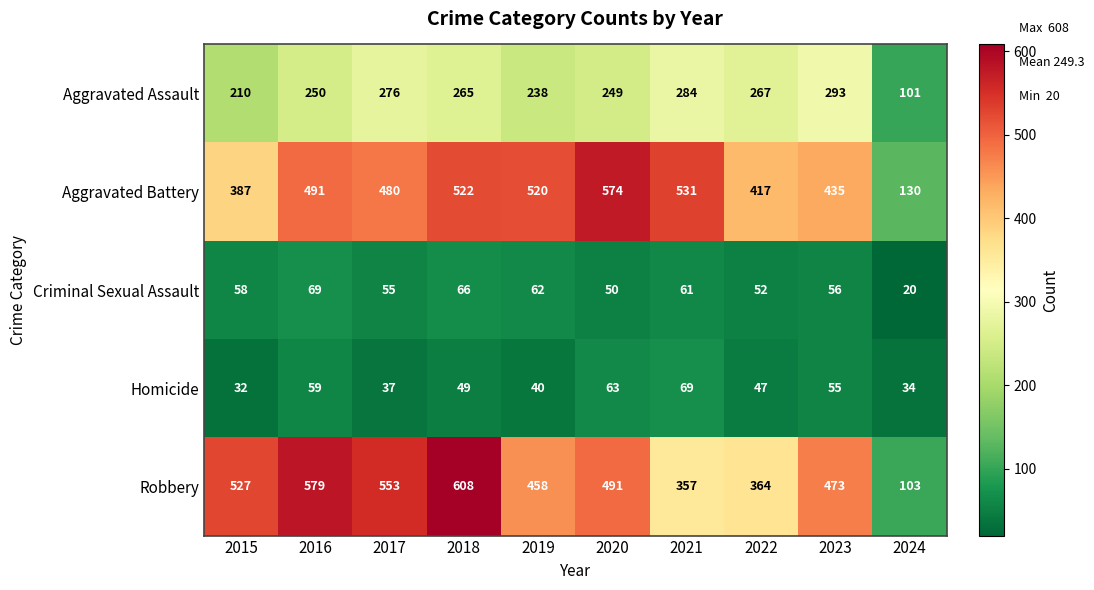

At which label is Homicide closest to 50?

2018